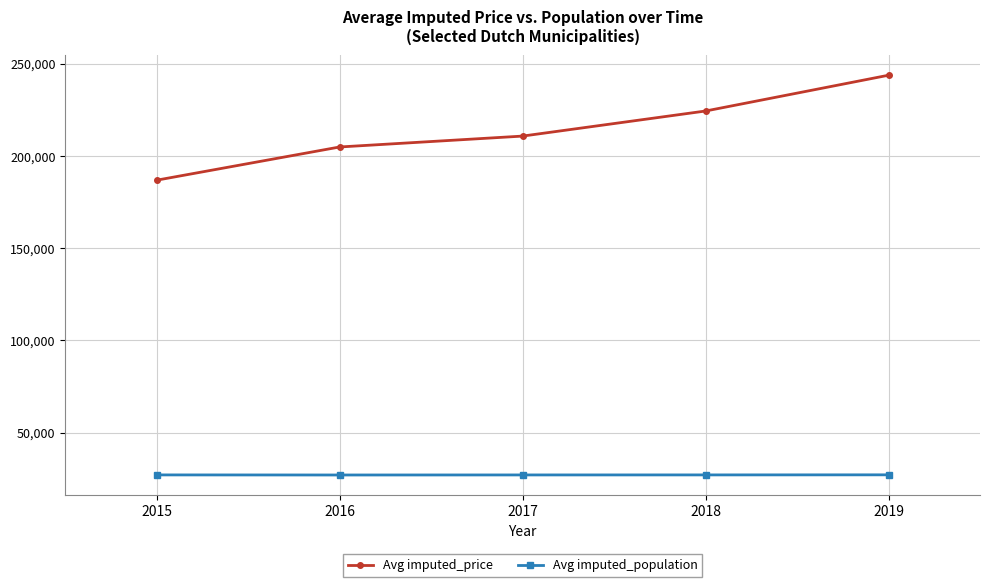

Between 2015 and 2019, which series saw the biggest shift?

Avg imputed_price